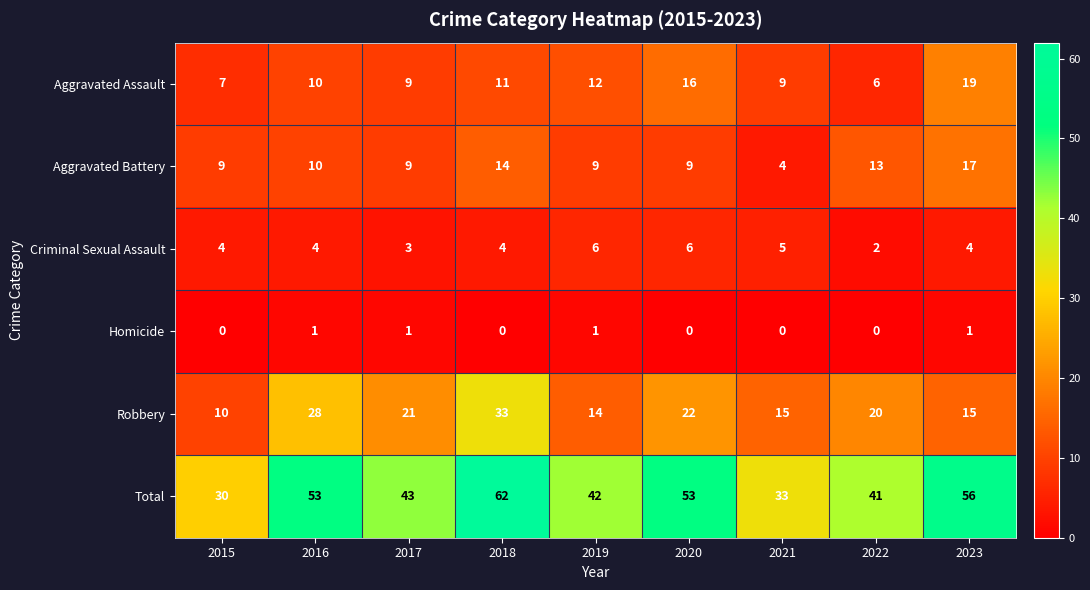

Which category has the highest value across all series?

2018